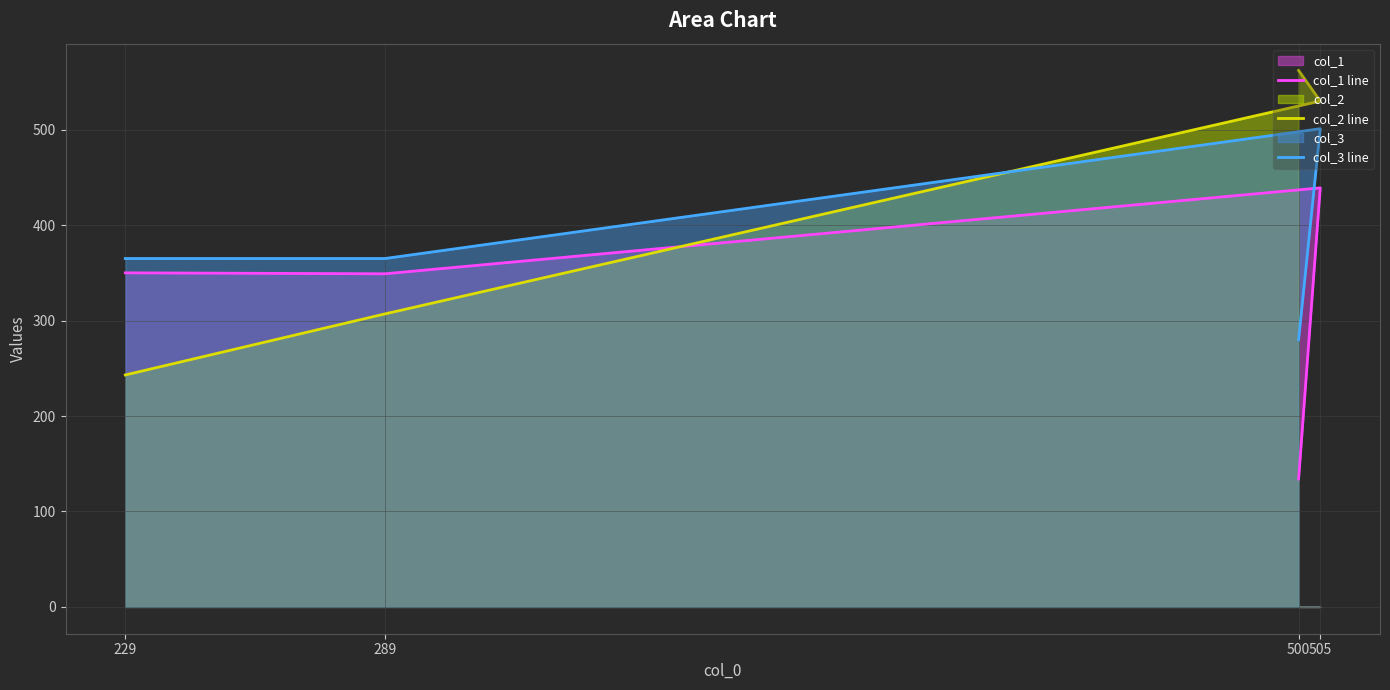

The col_2 line series shows 243 at 229. True or false?

True